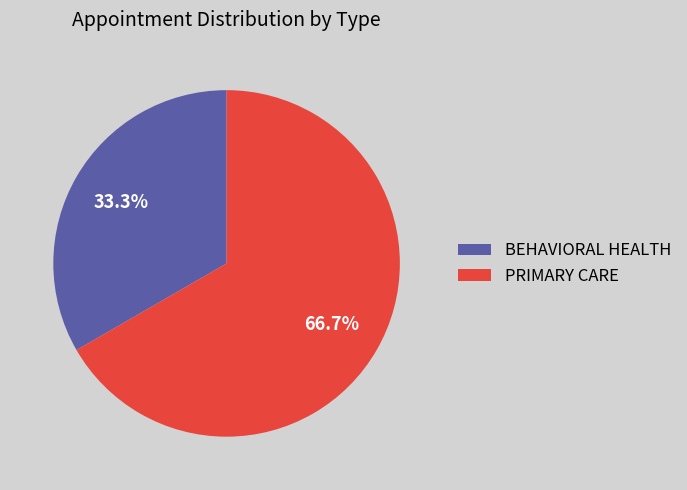

To the nearest percent, what is the difference between the BEHAVIORAL HEALTH and PRIMARY CARE slice percentages?

33%